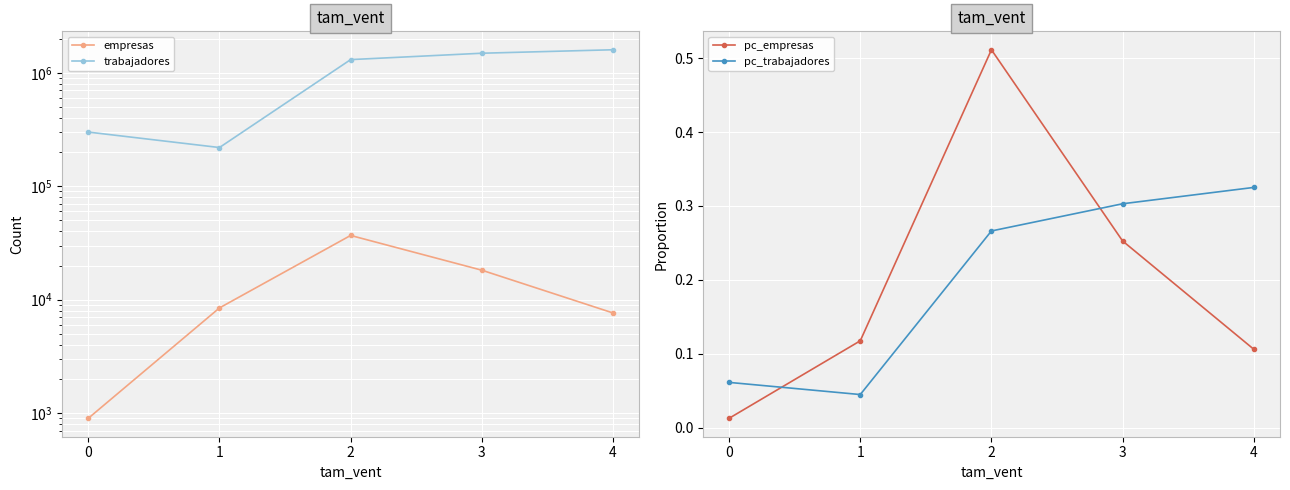

True or false: trabajadores and empresas cross at least once.

False